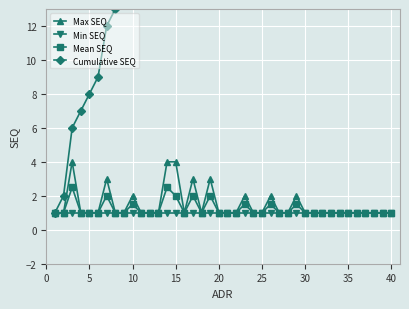

Read the Mean SEQ value at 40.

1.0